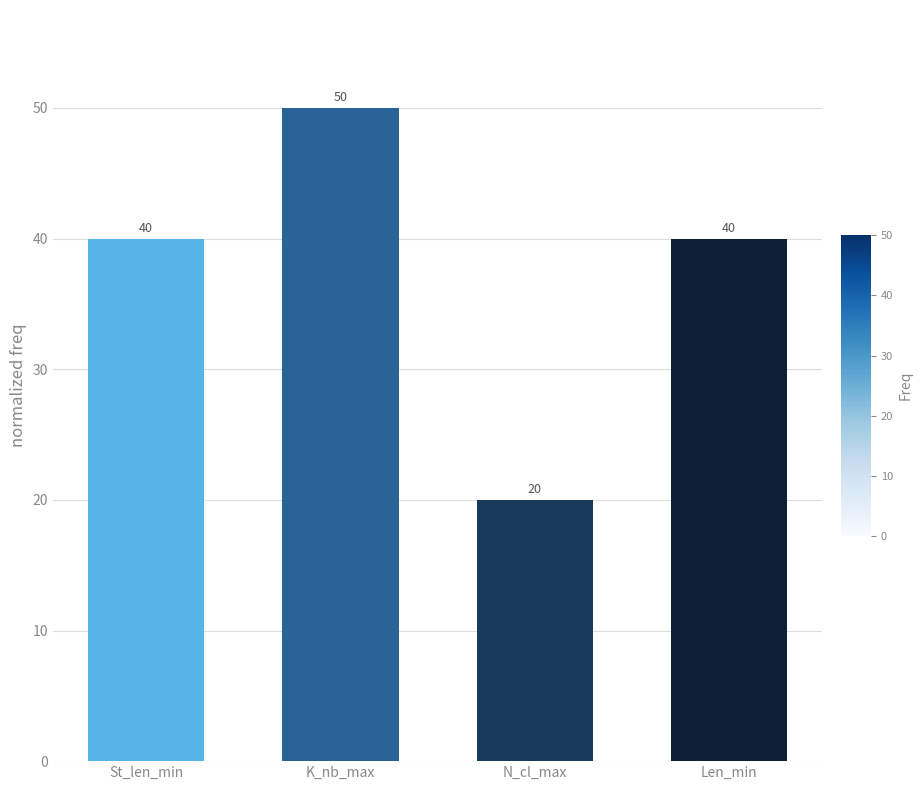

What is the change in value from St_len_min to K_nb_max?

+10